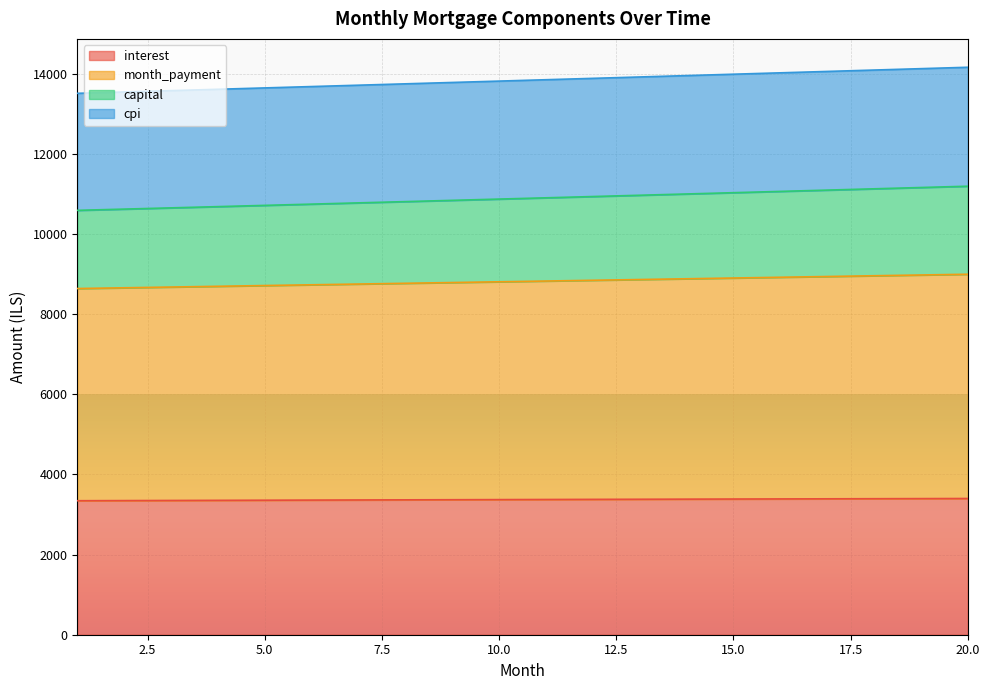

What is the total value across all series at 10.0?

13812.3